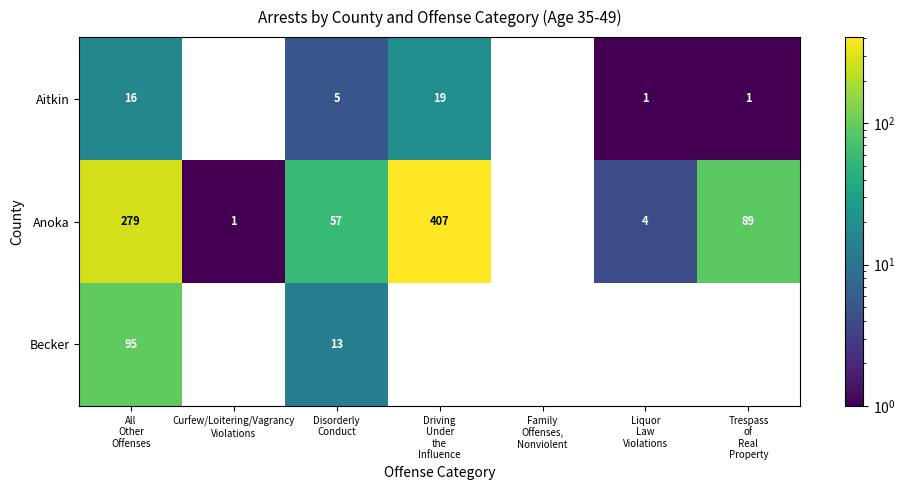

What is the average value of the Anoka series?

120